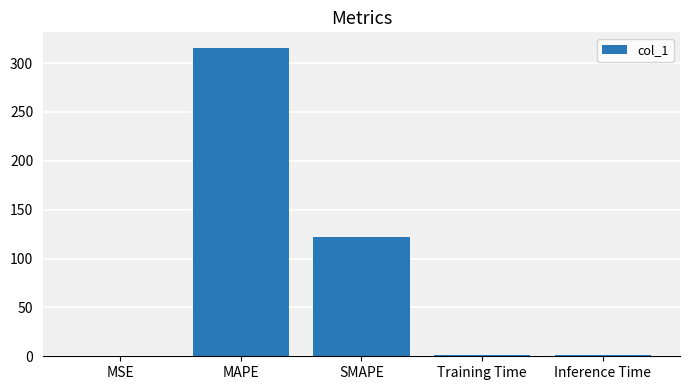

Where is the data nearest to the value 157?

SMAPE